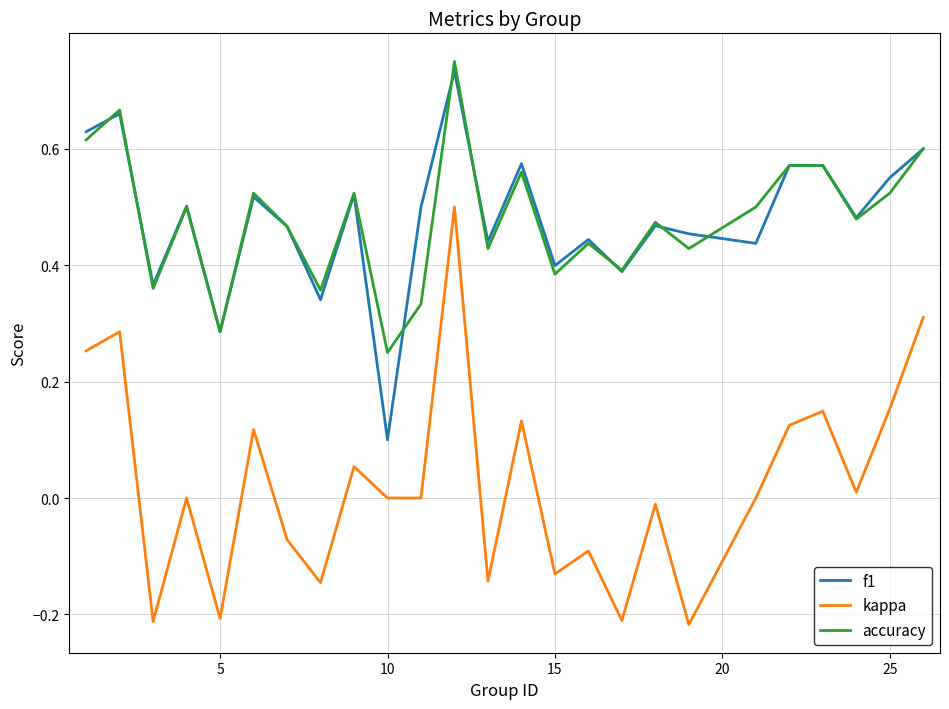

True or false: kappa and f1 intersect in this chart.

False